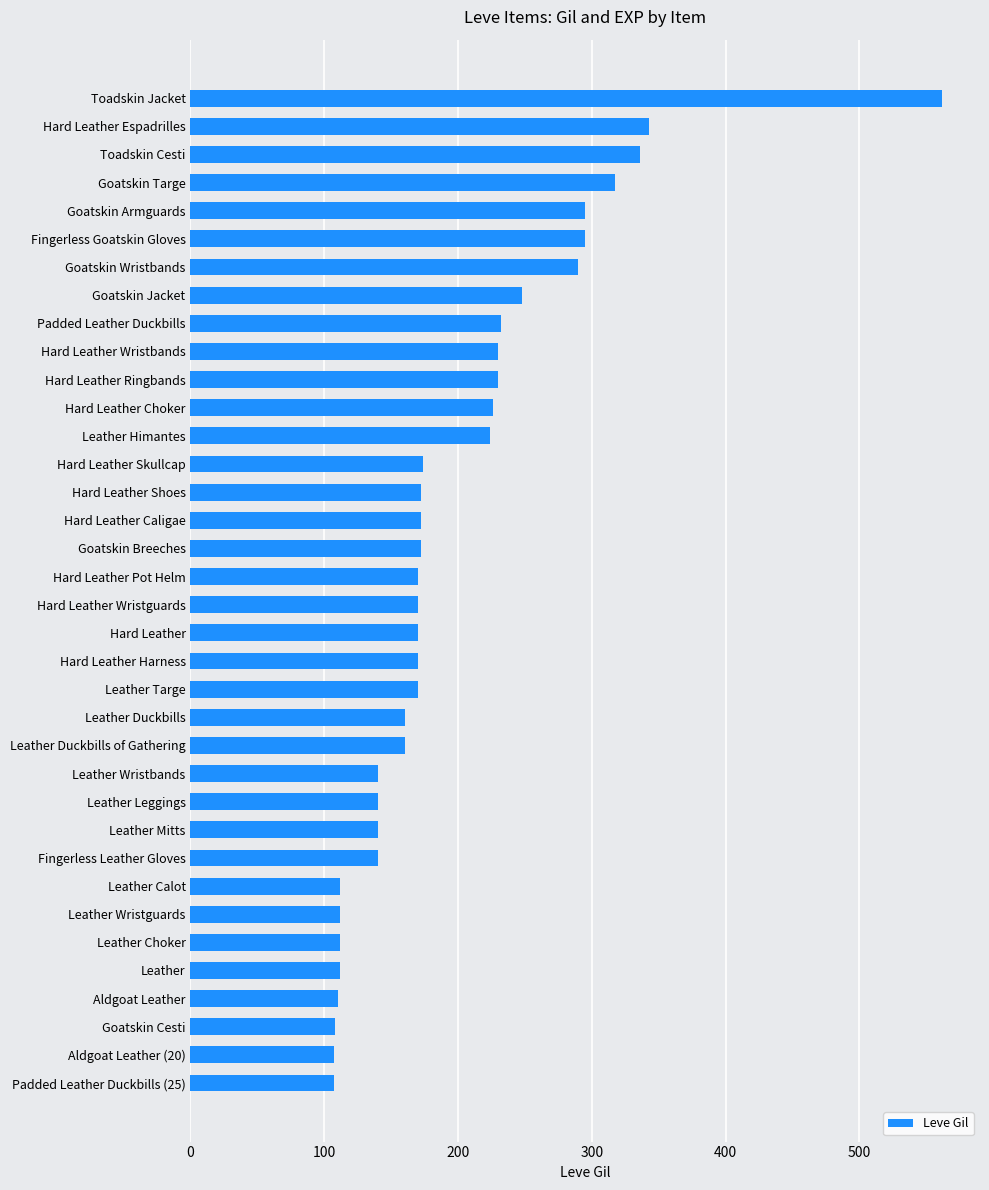

What is the difference between the maximum and minimum values?

455